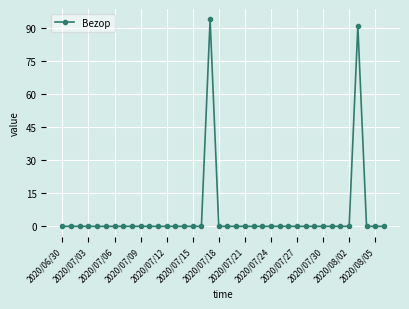

How many series are shown in this chart?

1